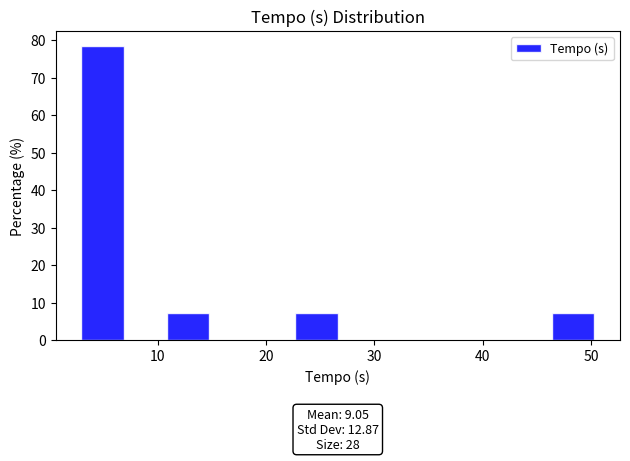

Read against the x-axis, roughly where is the centre of the tallest bar?

5